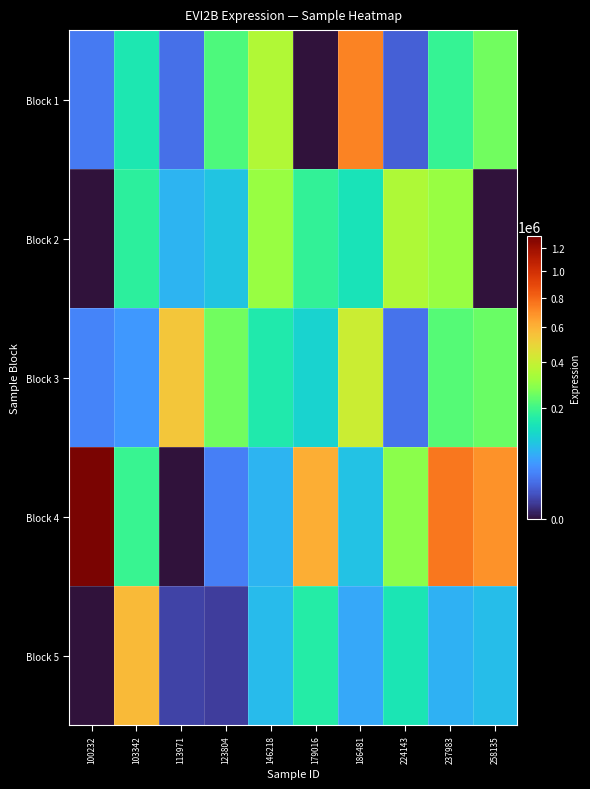

Between 258135 and 224143, which is larger?

258135